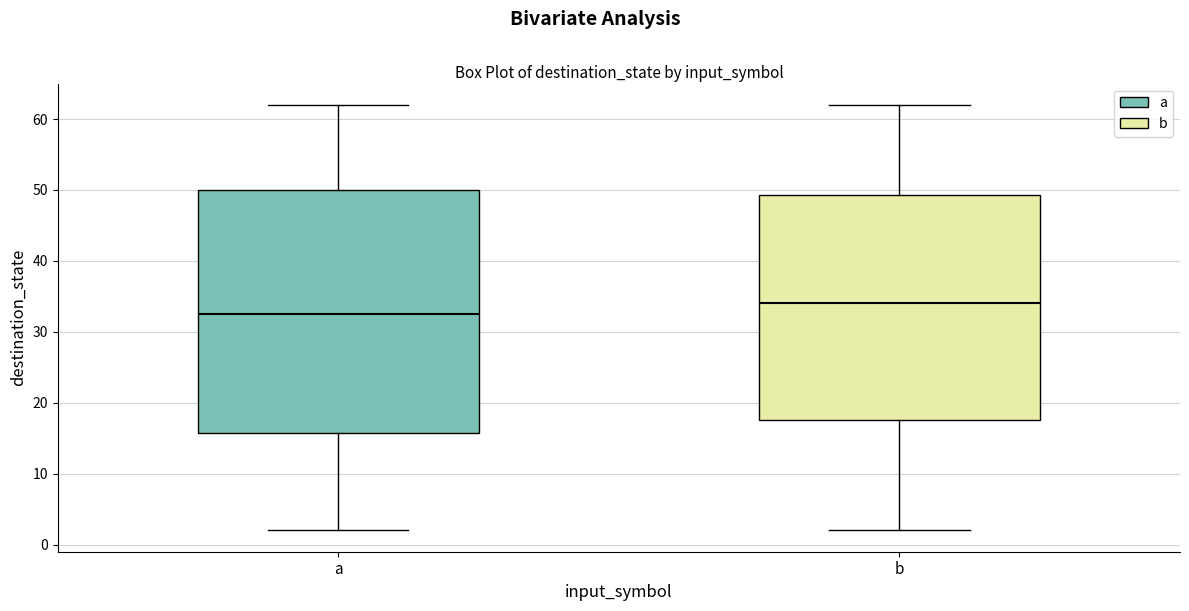

Which box is the tallest, from its lower edge to its upper edge?

a